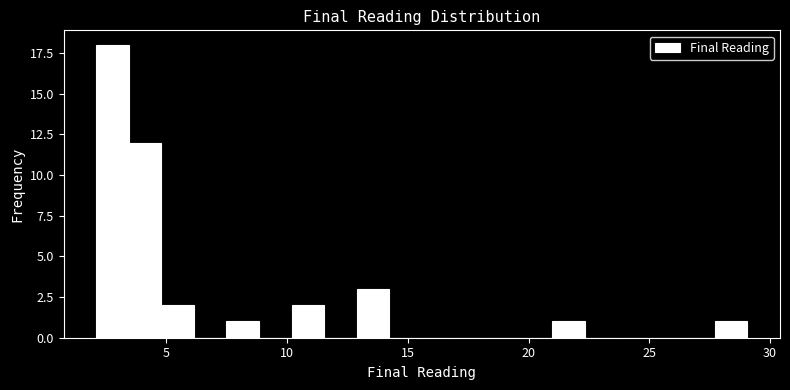

Around what value on the x-axis is the tallest bar? Give the approximate position of its centre, as read against the axis.

3.0